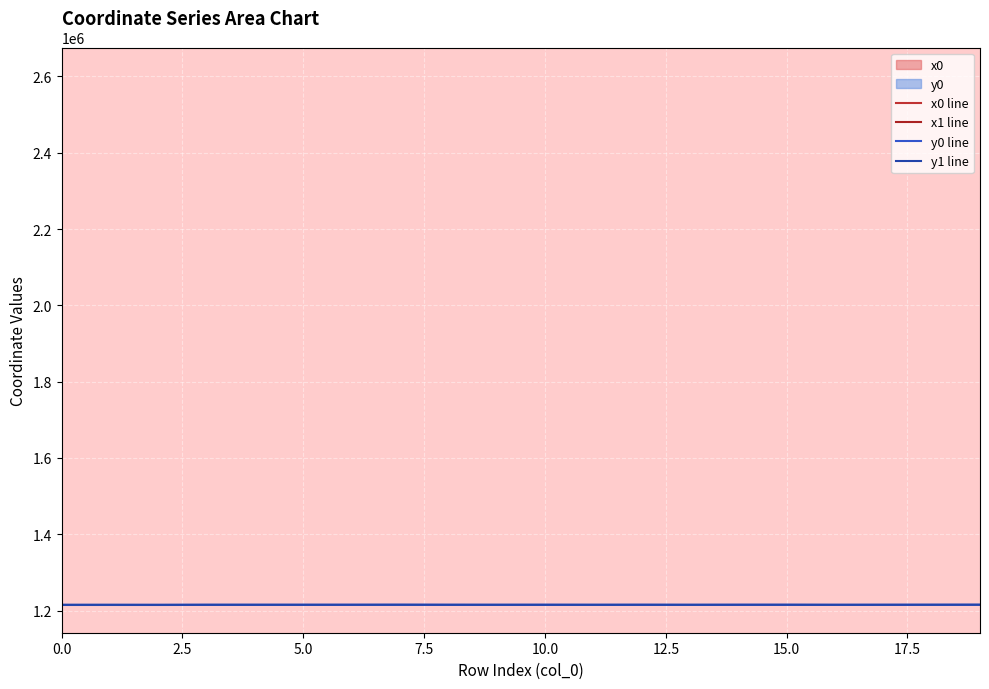

Which series has the largest total across all categories?

x0 line